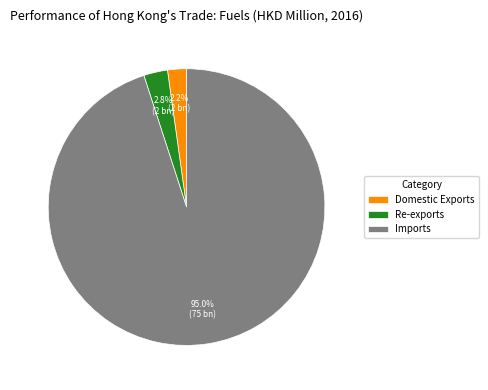

Between Imports and Re-exports, which is larger?

Imports